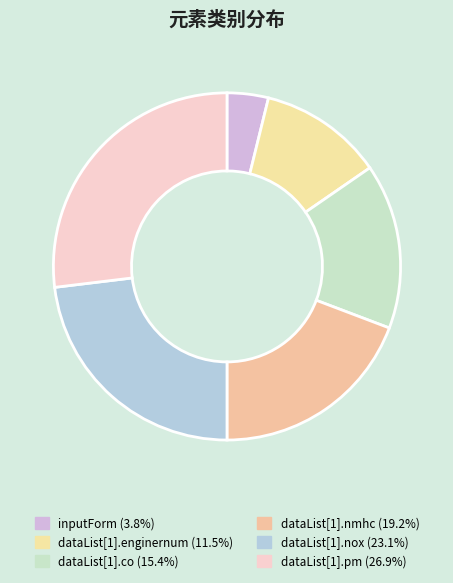

How much of the chart is everything except inputForm?

96.2%